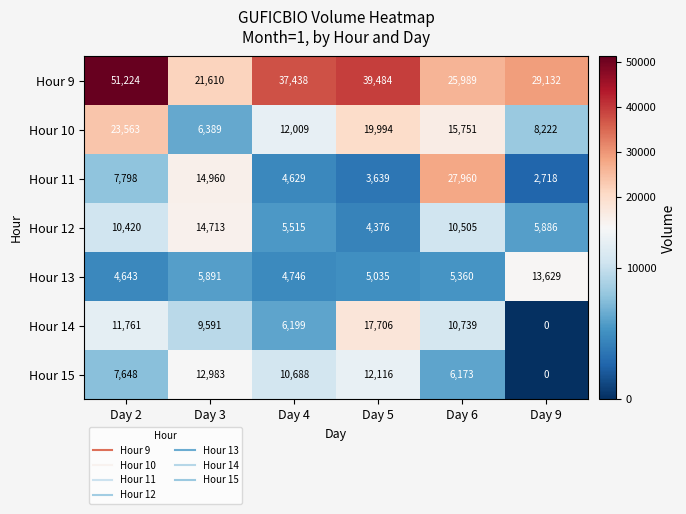

What is the average value of the Hour 11 series?

10284